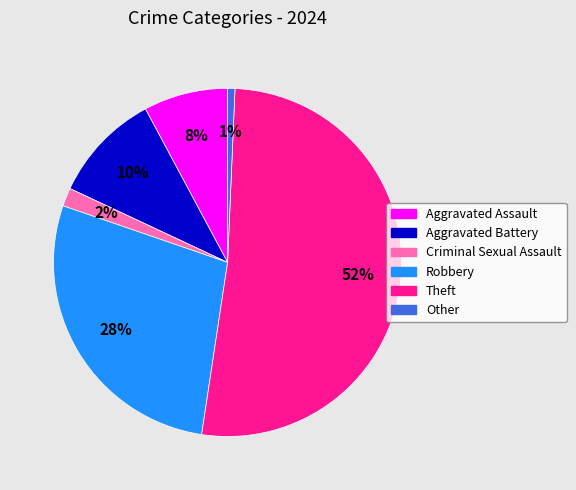

To the nearest percent, what portion does Aggravated Assault represent?

8%